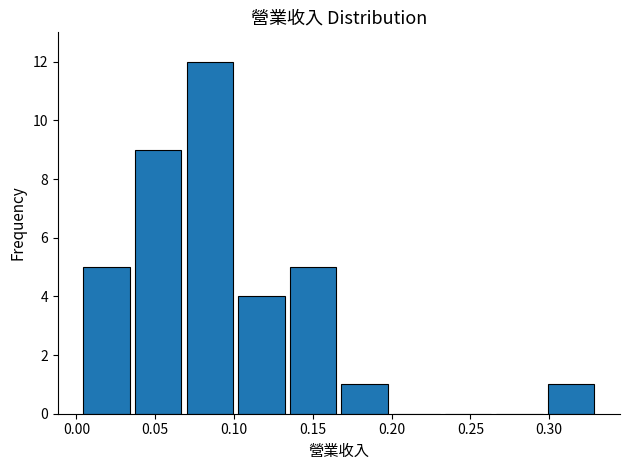

Reading left to right, list every bar in this chart as the range it spans on the x-axis followed by its height. Neither the bar edges nor the heights are printed on the chart, so give them approximately, as read against the axes.

0.005 to 0.035: 5
0.035 to 0.070: 9
0.070 to 0.105: 12
0.105 to 0.135: 4
0.135 to 0.170: 5
0.170 to 0.200: 1
0.200 to 0.235: 0
0.235 to 0.265: 0
0.265 to 0.300: 0
0.300 to 0.330: 1